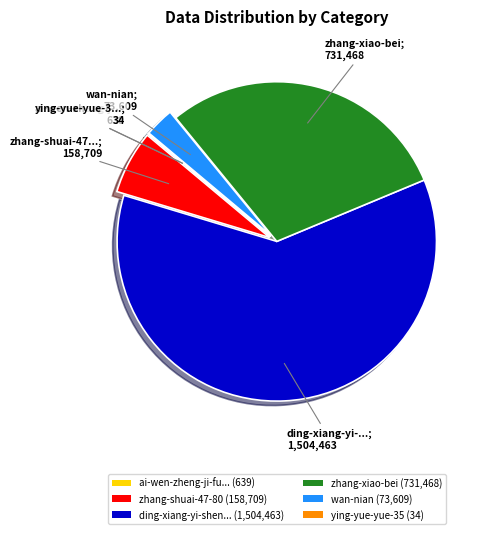

Which slice is the largest?

ding-xiang-yi-shen... (1,504,463)